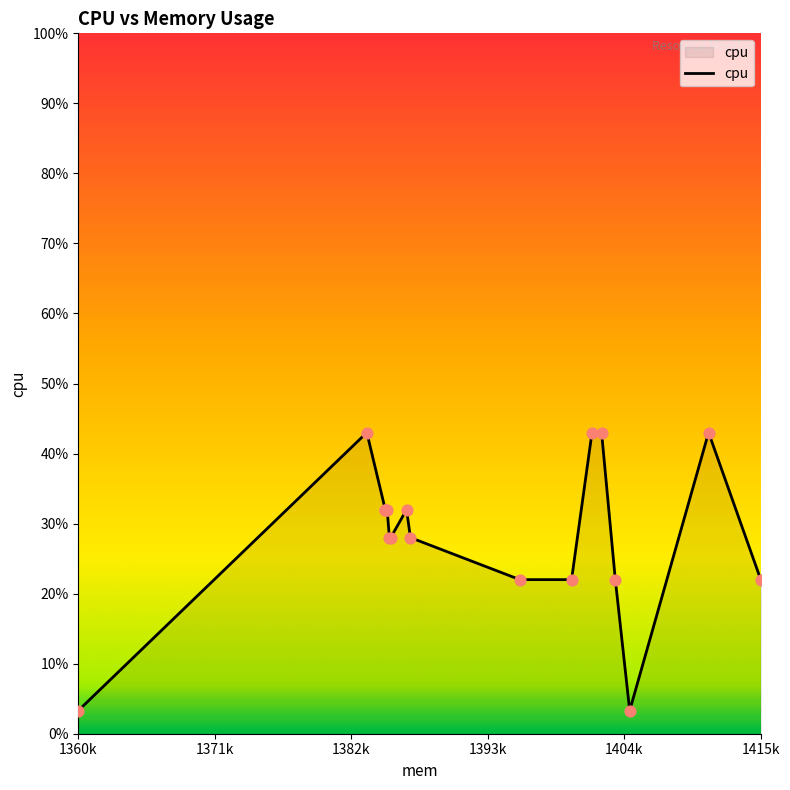

What is the maximum value shown in the chart?

43.0